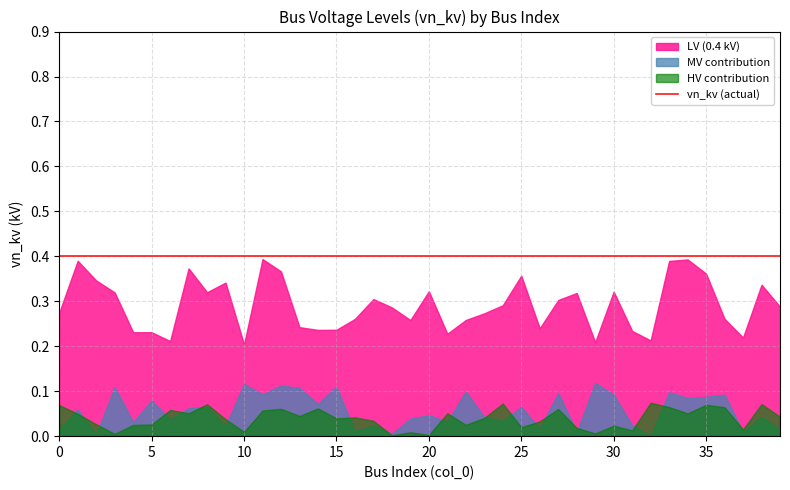

Which series changed the most between 16 and 17?

0.4 kV buses